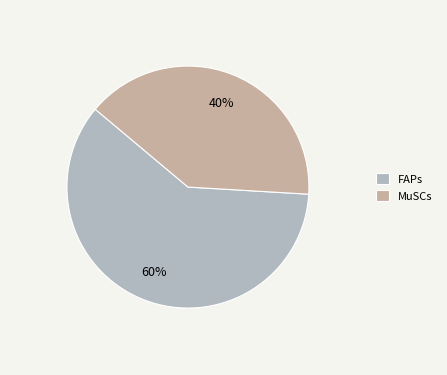

Rank the categories by value from lowest to highest.

MuSCs, FAPs